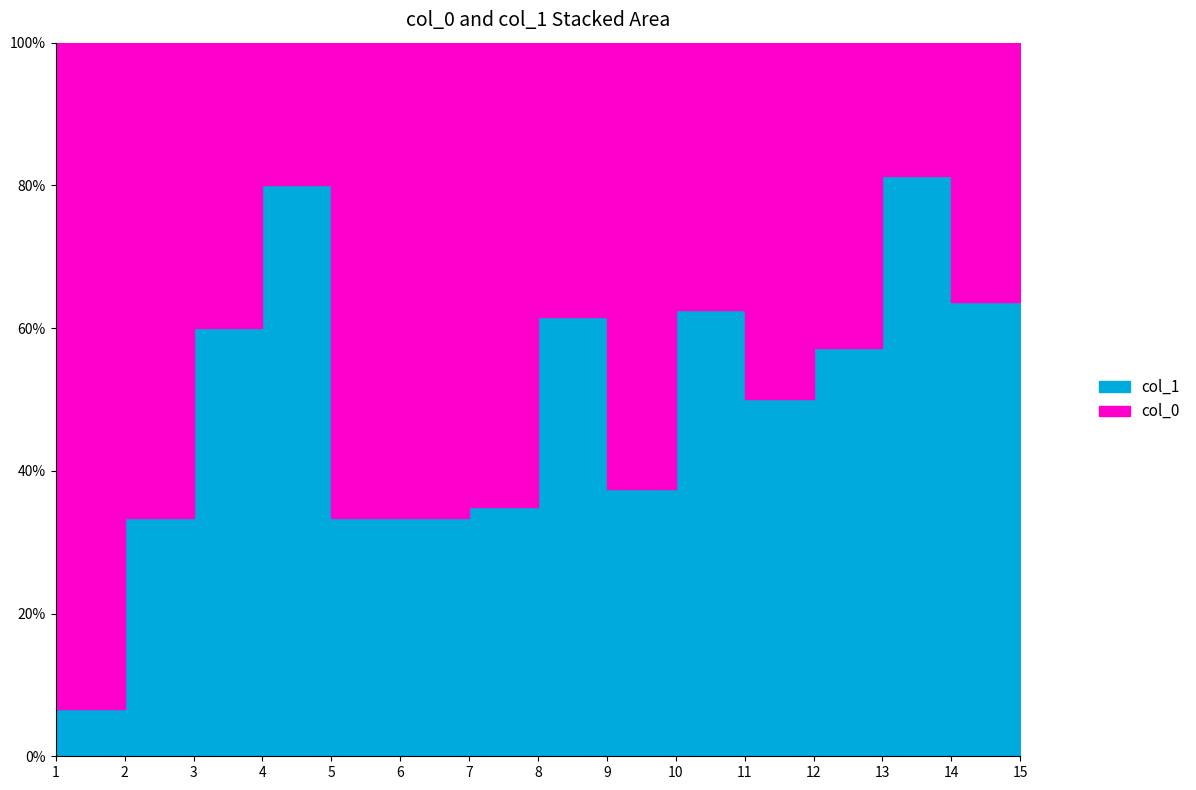

At which category is the sum across all series the highest?

9